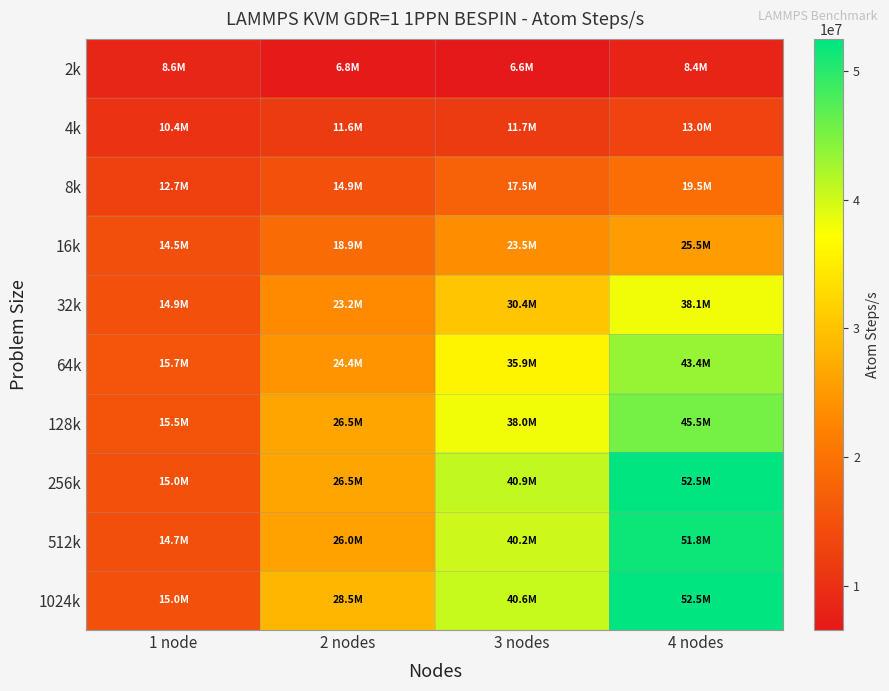

Reading left to right, what are all the values shown in this chart?

2k: 1 node=8556500.8	2 nodes=6753055.4	3 nodes=6571093.6	4 nodes=8353713.7
4k: 1 node=10375679.9	2 nodes=11613156.1	3 nodes=11710301.8	4 nodes=12954402.2
8k: 1 node=12655111.9	2 nodes=14868764.0	3 nodes=17456497.5	4 nodes=19456557.0
16k: 1 node=14509692.6	2 nodes=18917438.8	3 nodes=23499779.2	4 nodes=25490943.7
32k: 1 node=14917975.7	2 nodes=23222857.4	3 nodes=30380767.2	4 nodes=38069708.6
64k: 1 node=15688650.6	2 nodes=24416045.7	3 nodes=35869745.7	4 nodes=43379146.3
128k: 1 node=15517205.8	2 nodes=26482333.3	3 nodes=38029920.0	4 nodes=45495406.4
256k: 1 node=15028302.0	2 nodes=26474046.4	3 nodes=40920089.8	4 nodes=52475868.7
512k: 1 node=14716635.3	2 nodes=25959888.4	3 nodes=40163229.4	4 nodes=51781750.1
1024k: 1 node=15005604.0	2 nodes=28526662.5	3 nodes=40570281.6	4 nodes=52502142.1